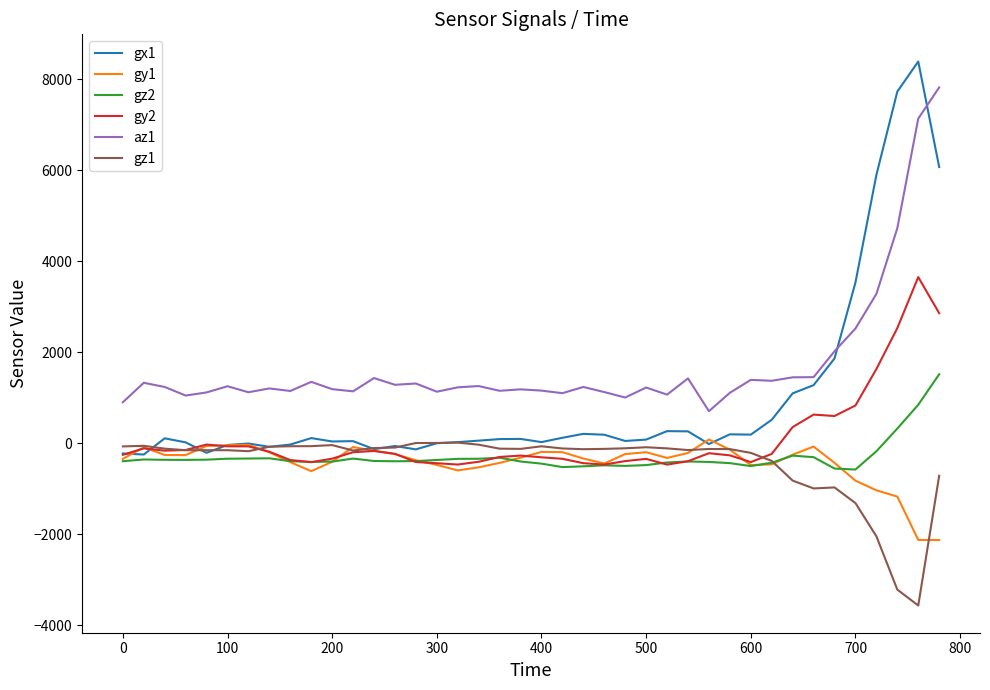

What is the minimum value shown in the chart?

-3565